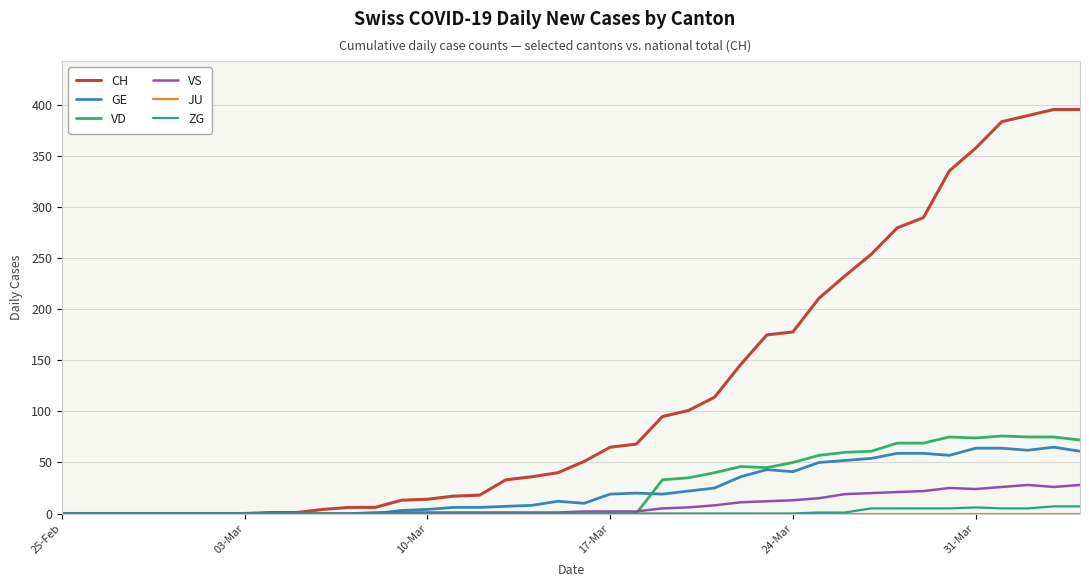

Which series has the largest total across all categories?

CH